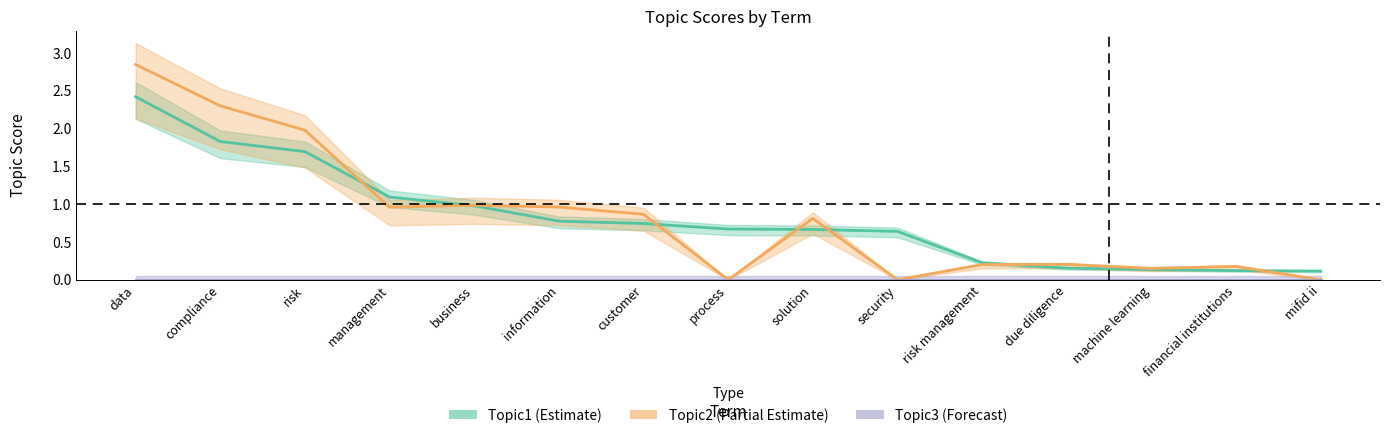

How many times do Topic2 and Topic1 cross each other?

7